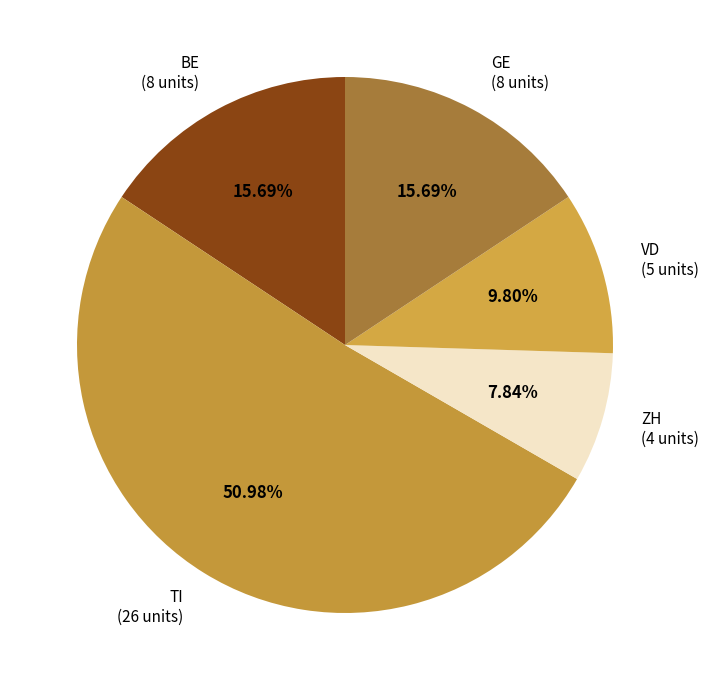

How many slices are in this pie chart?

5